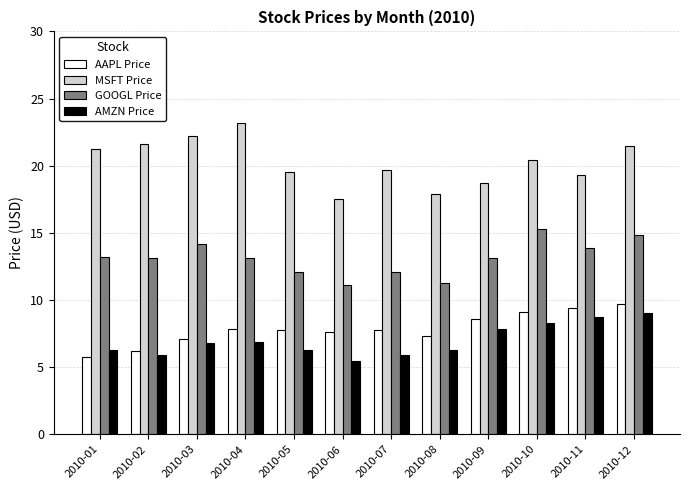

How many bars are there in each group?

4